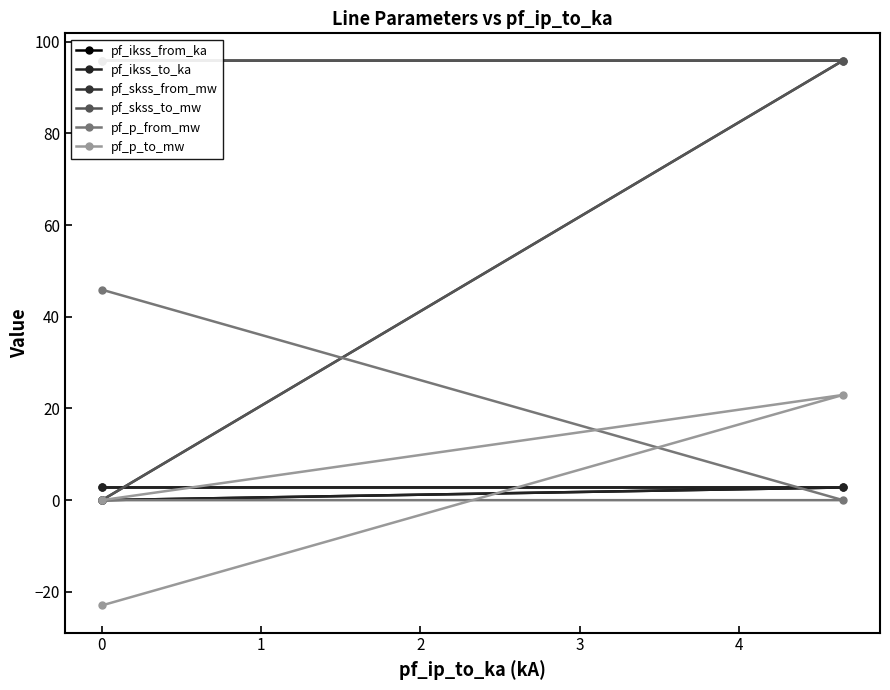

List the series in order of their peak value, highest first.

pf_skss_from_mw, pf_skss_to_mw, pf_p_from_mw, pf_p_to_mw, pf_ikss_from_ka, pf_ikss_to_ka